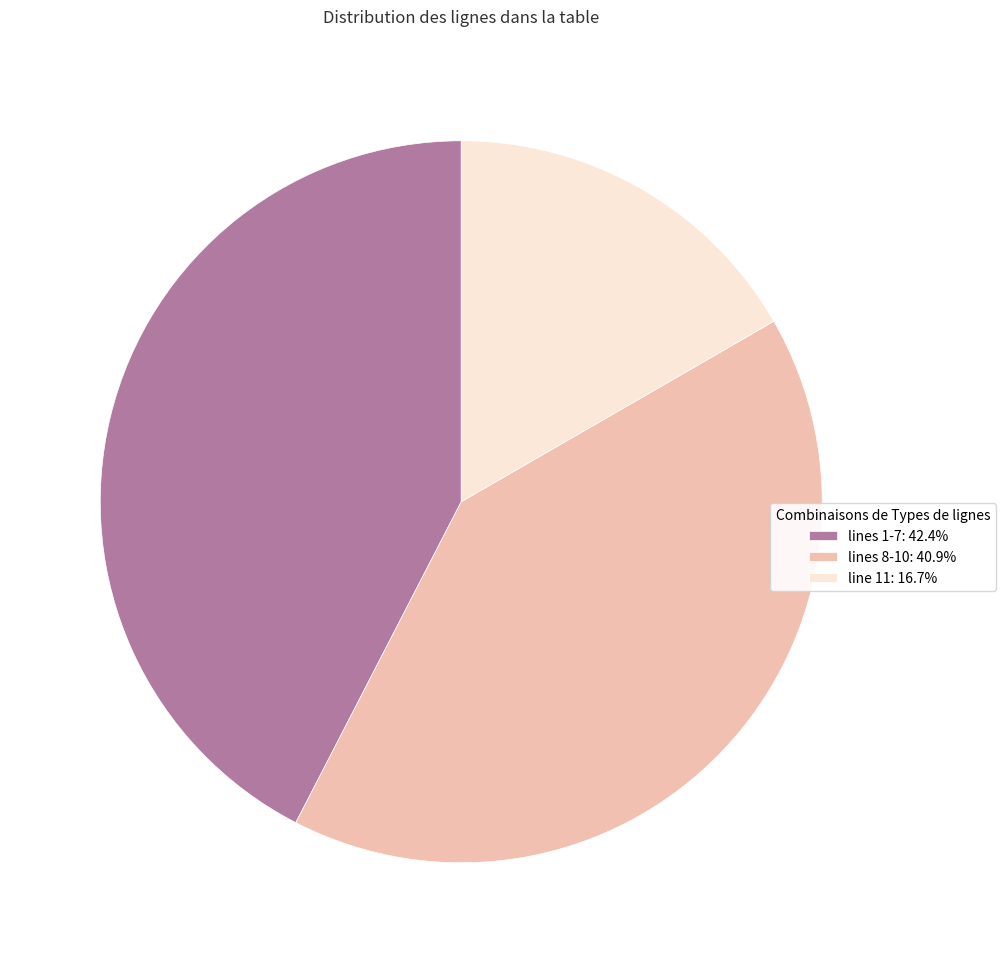

Does line 11: 16.7% represent more than half of the total?

No